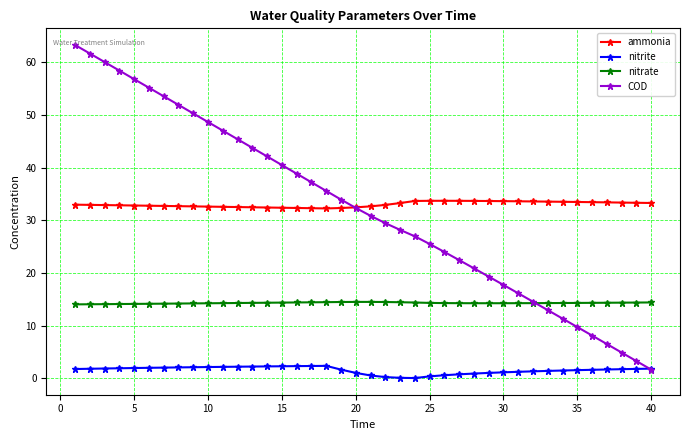

True or false: nitrite and ammonia cross at least once.

False